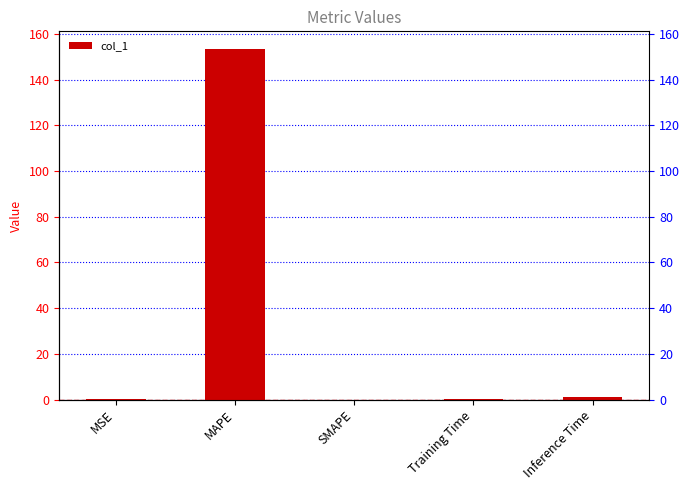

Reading right to left, extract all data points from this chart.

1.0	0.1	0.0	153.5	0.0